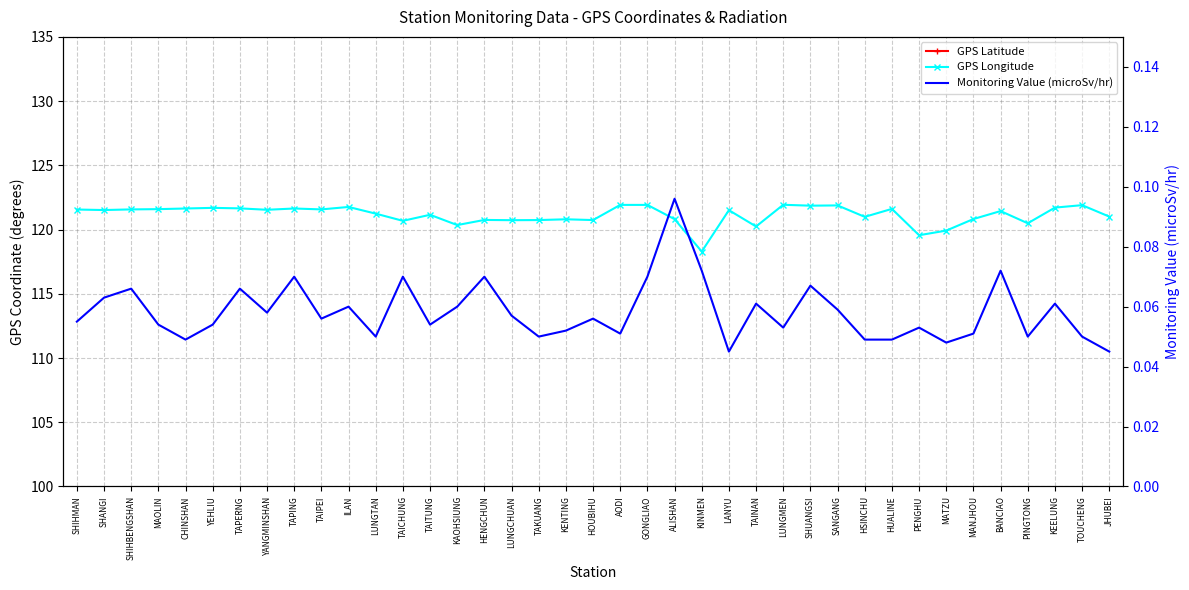

How many lines are shown in the chart?

3